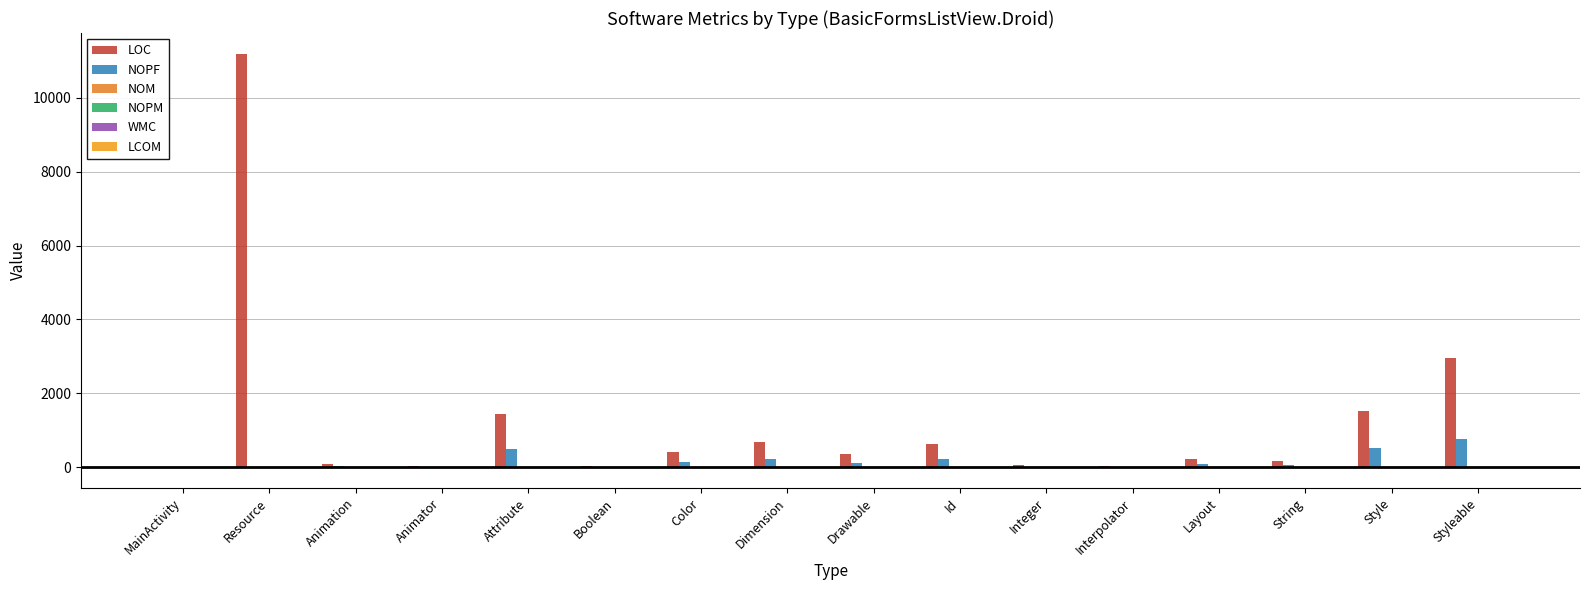

What is the label of the 13th bar from the left?

Layout